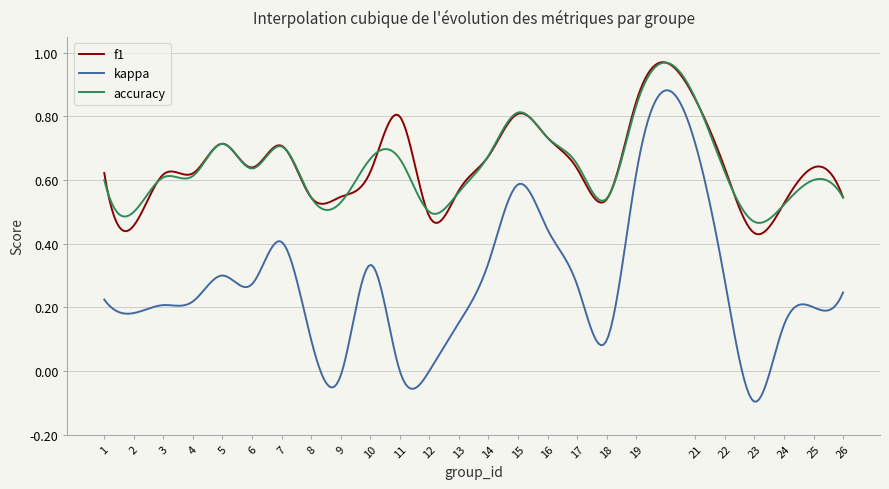

True or false: accuracy and kappa intersect in this chart.

False